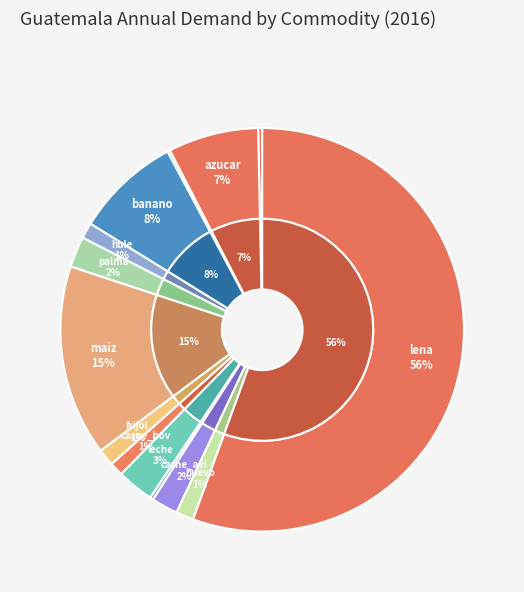

How many slices are in this pie chart?

14